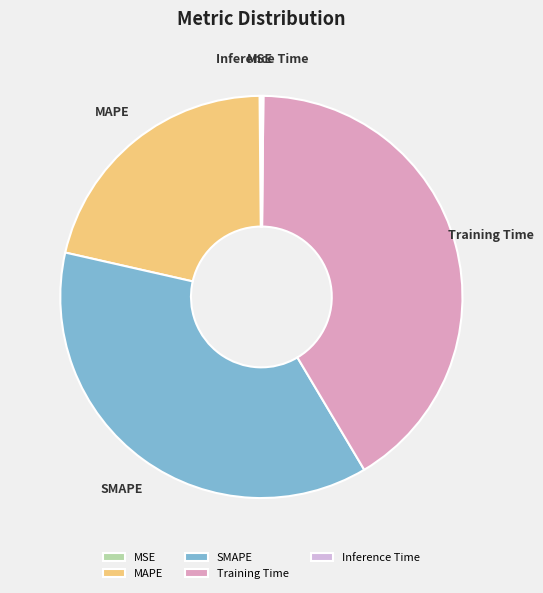

The MAPE slice represents 21% of the pie. True or false?

True